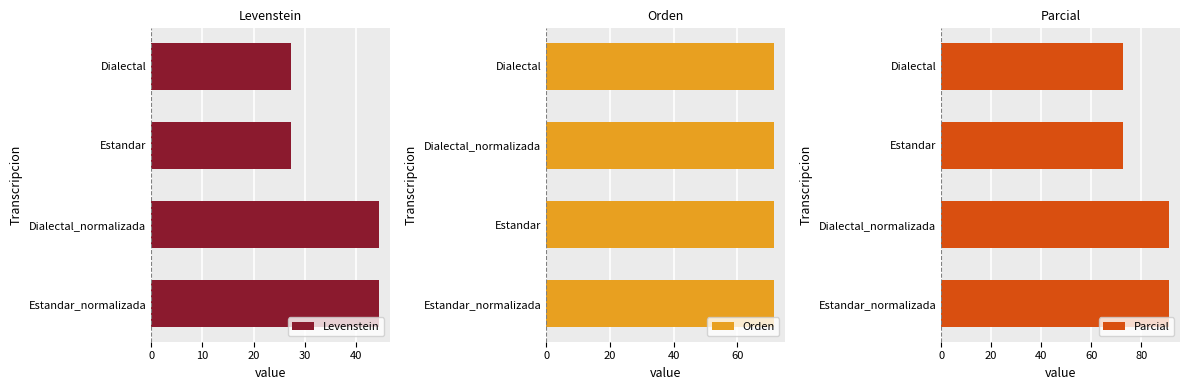

What is the value of the Parcial bar at the 3rd from the left?

72.7